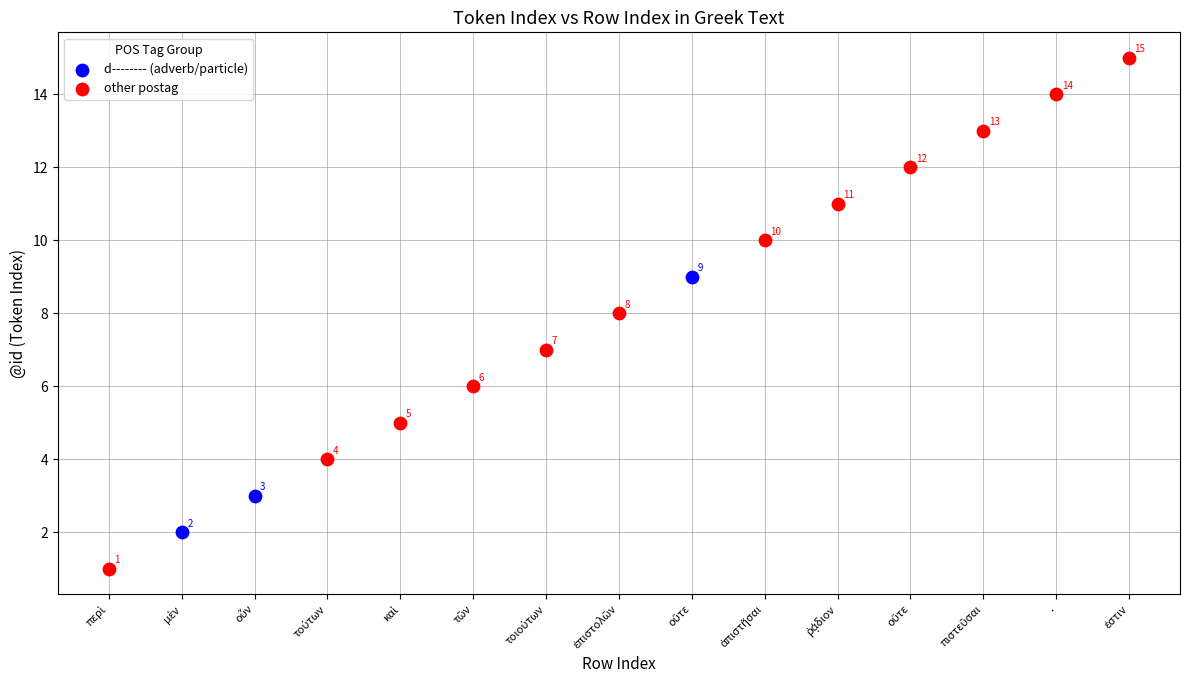

Which series has the largest Y range (max minus min)?

other postag